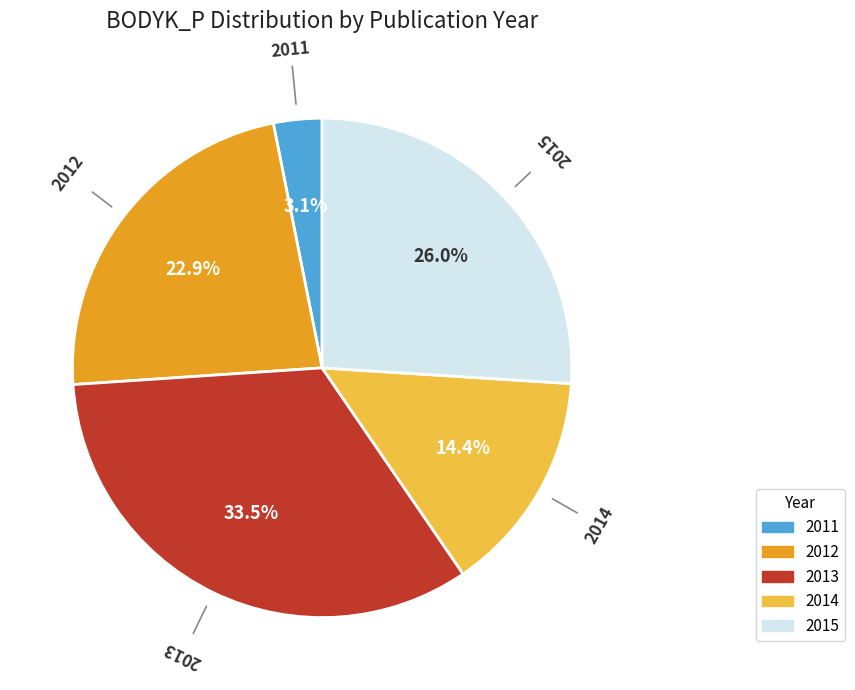

Does any single category account for the majority?

No